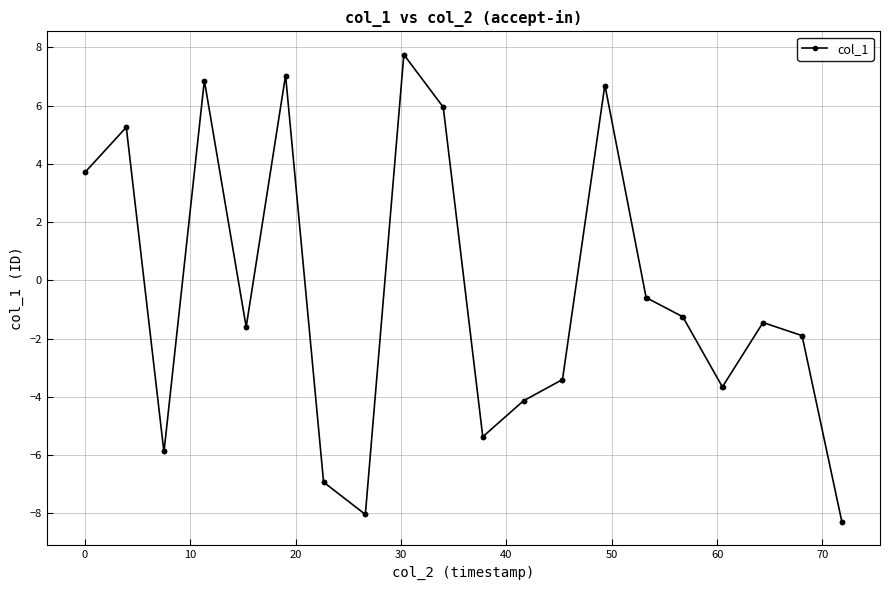

What is the smallest value displayed?

-8.3